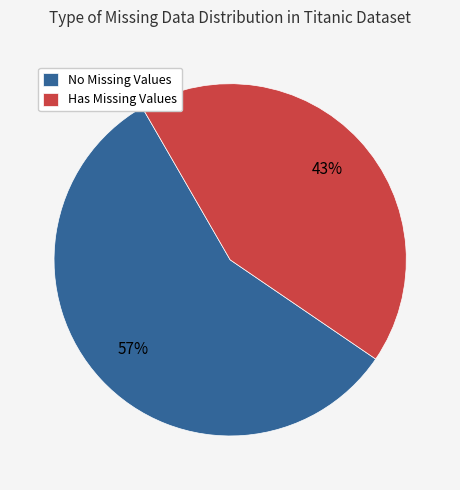

Which slice is the largest?

No Missing Values